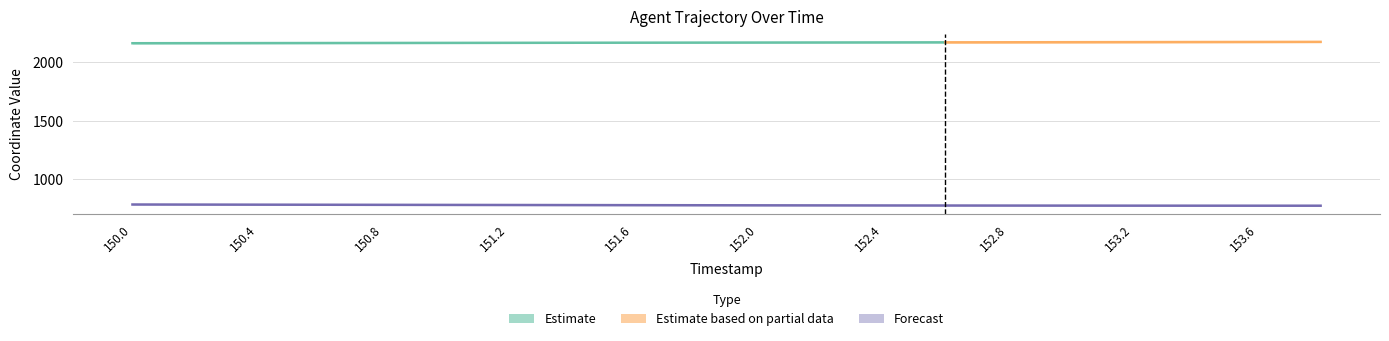

What is the label of the 19th point from the left?

153.6